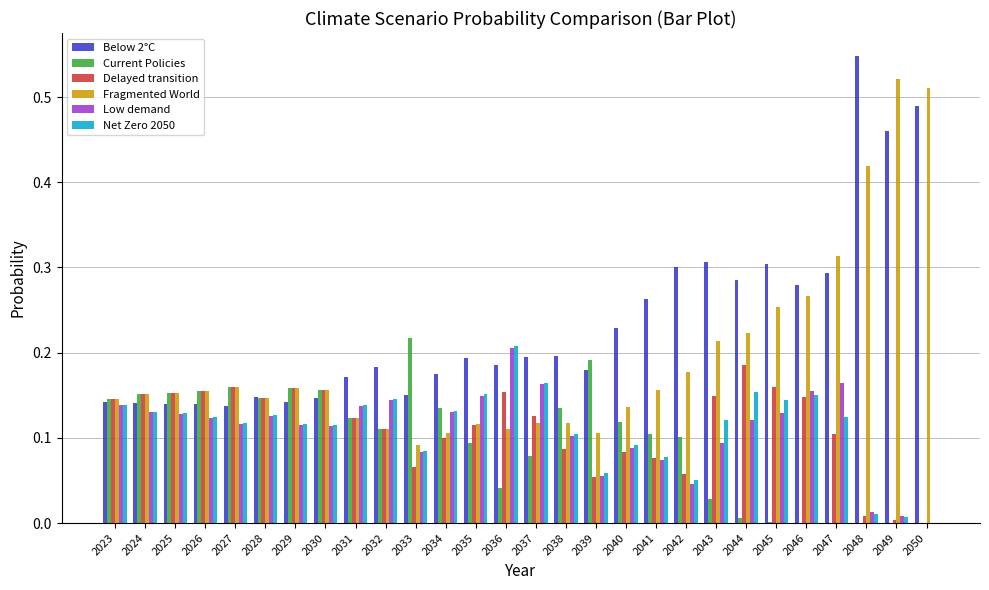

What is the total value across all series at 2024?

0.9